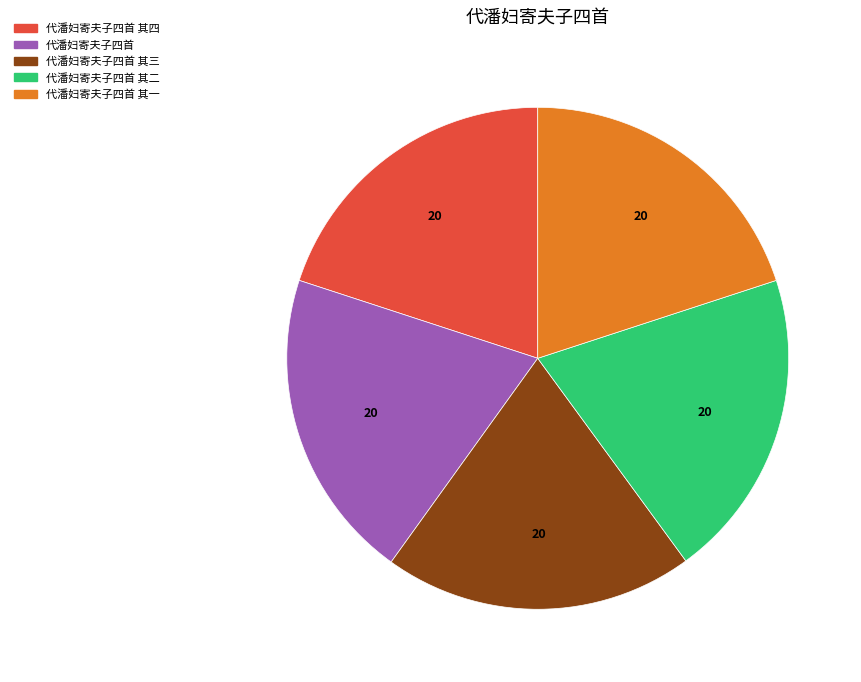

Is there a majority slice in this chart?

No